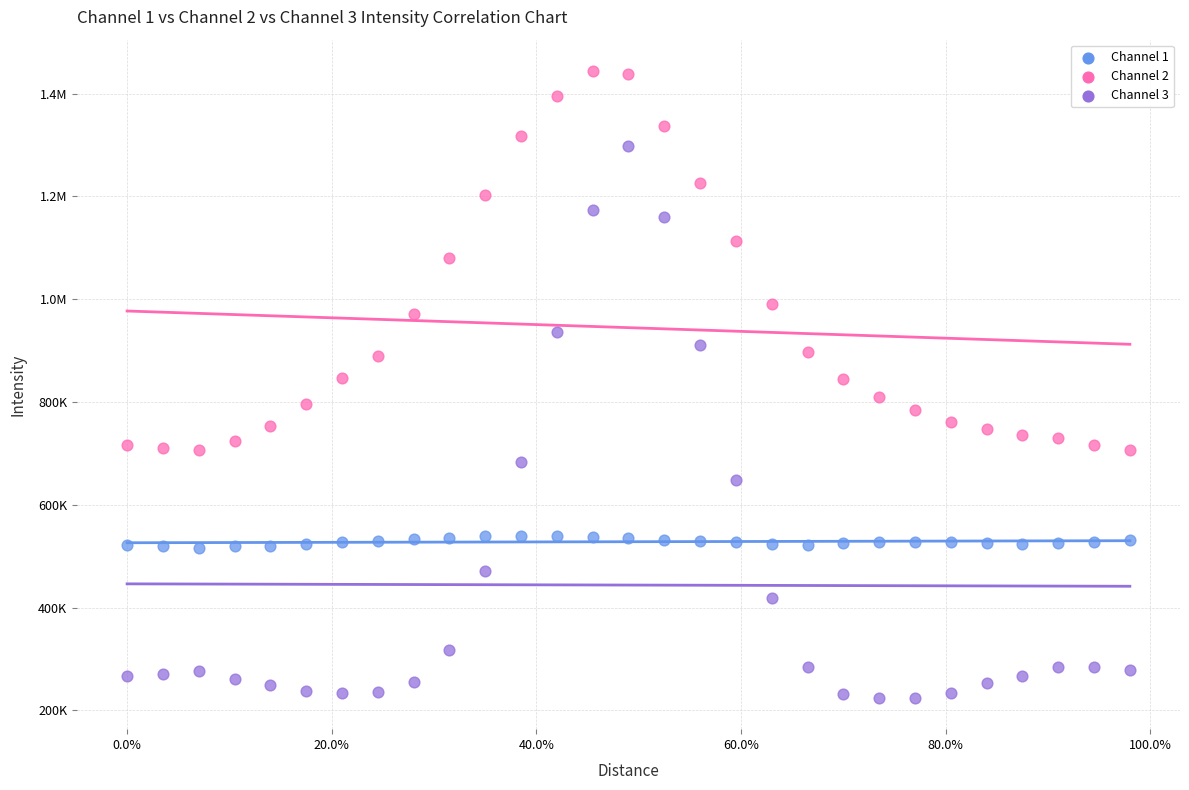

What are all the series names shown in the legend?

Channel 1, Channel 2, Channel 3